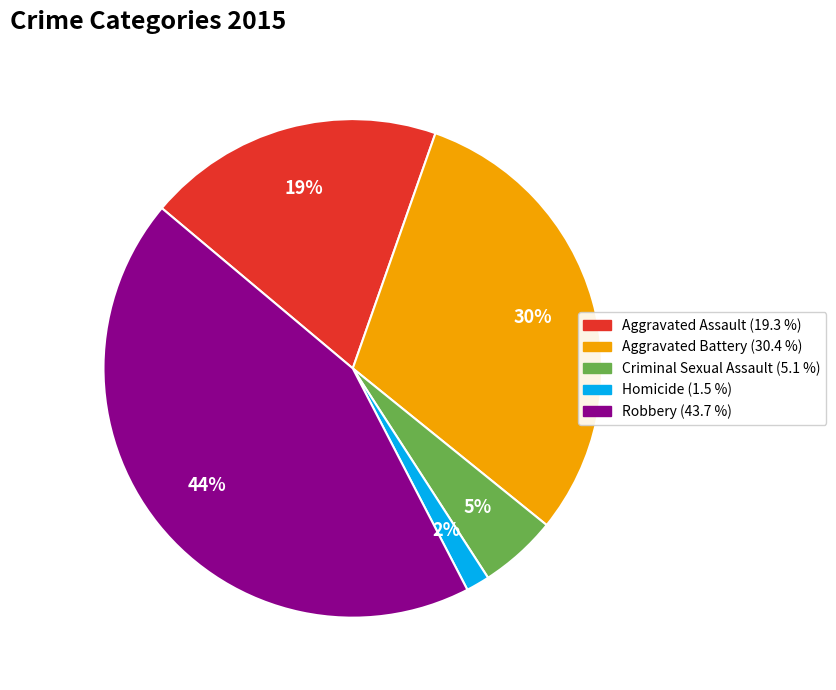

Count the number of slices in the pie.

5